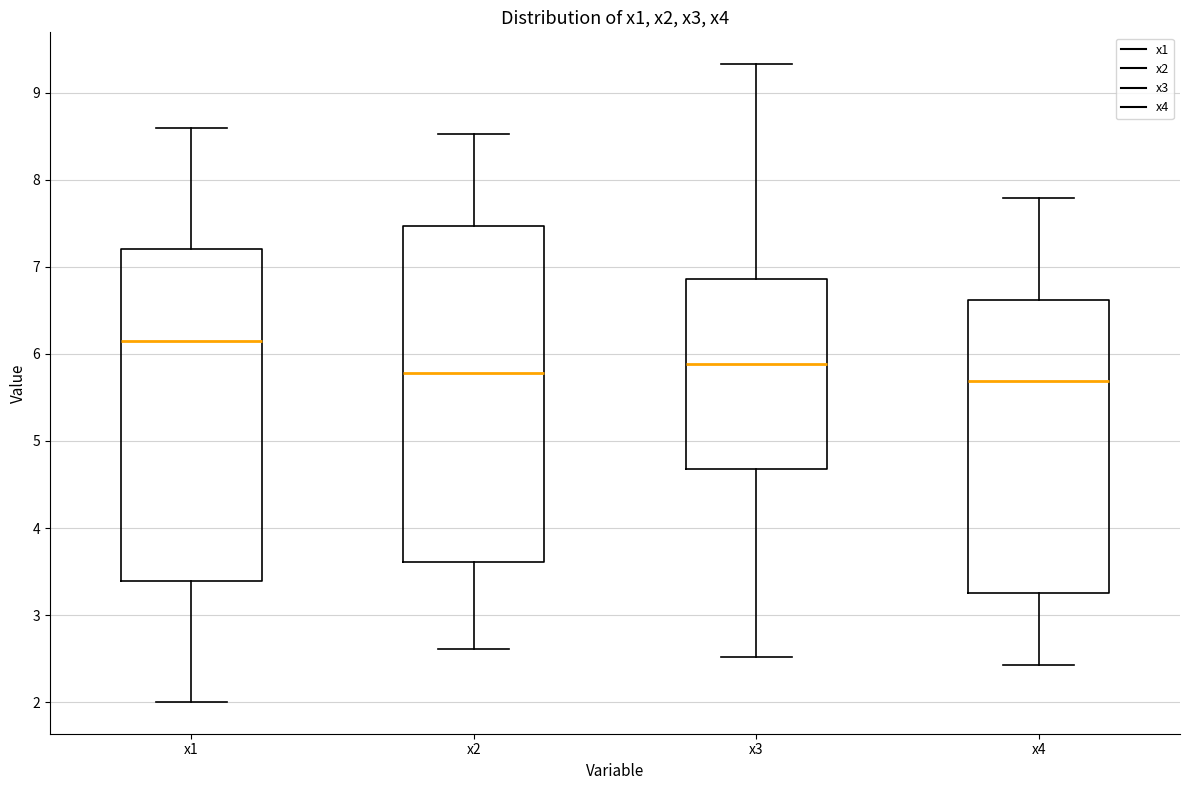

Where does the median line of the box for x3 sit on the y-axis? The values are not printed on the chart, so give them approximately, as read against the axis.

5.9